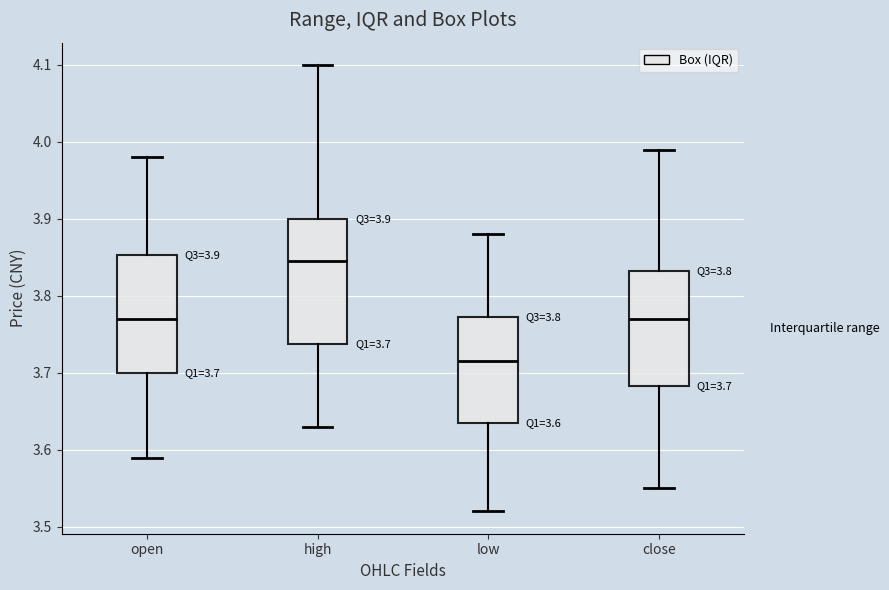

Which box's median line is the lowest?

low